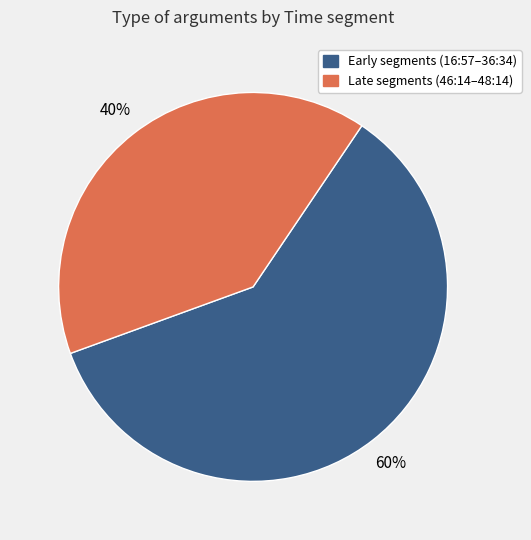

Is there any slice that represents more than half of the pie?

Yes